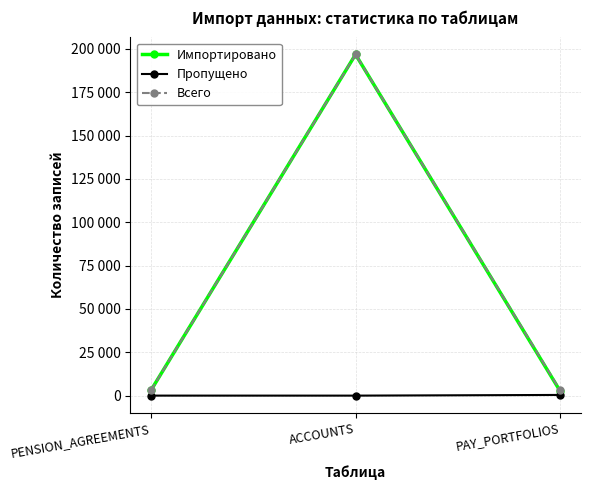

What are all the series names shown in the legend?

Импортировано, Пропущено, Всего